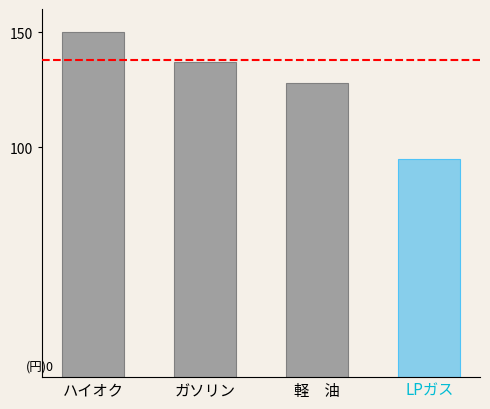

How many values are between 128 and 150?

3